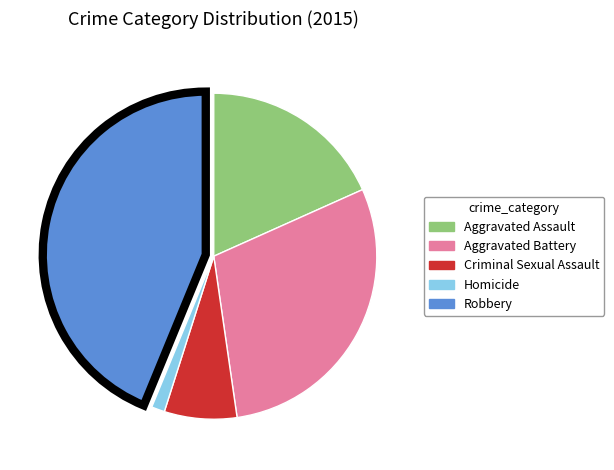

How many slices are in this pie chart?

5